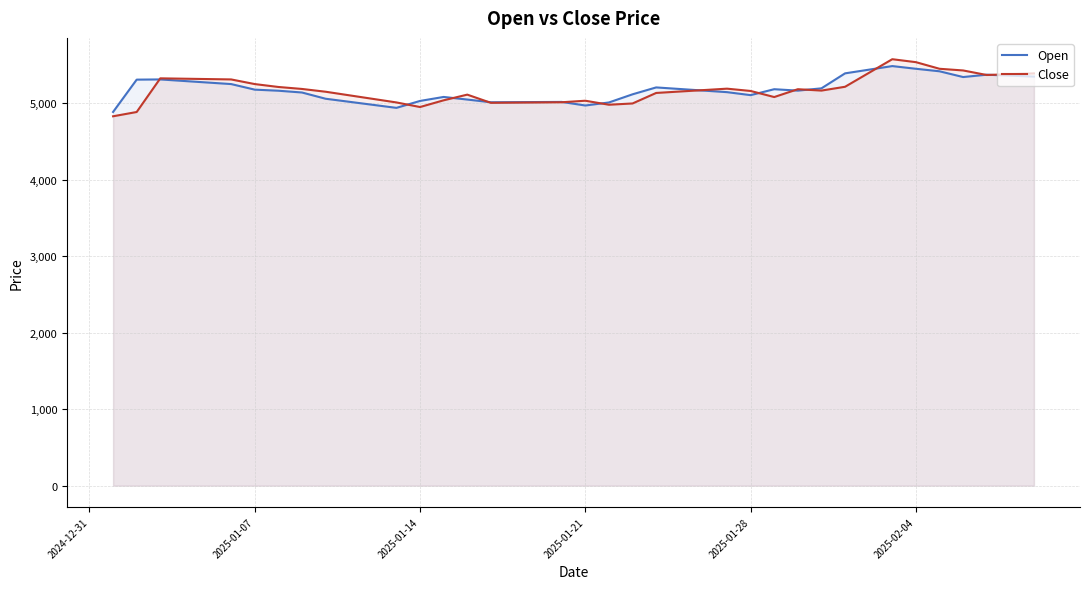

What is the smallest value displayed?

4829.0